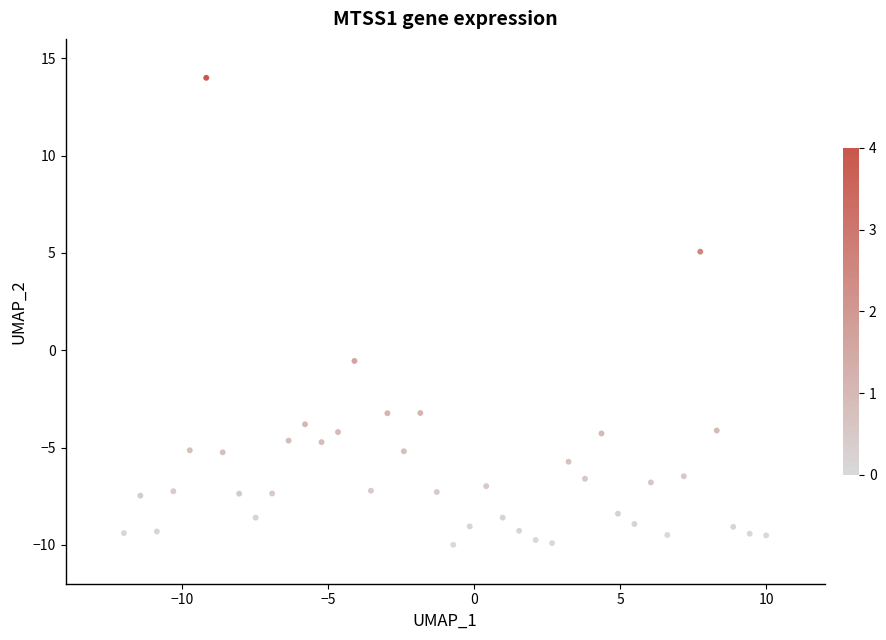

What is the range of Y values (max minus min)?

24.0